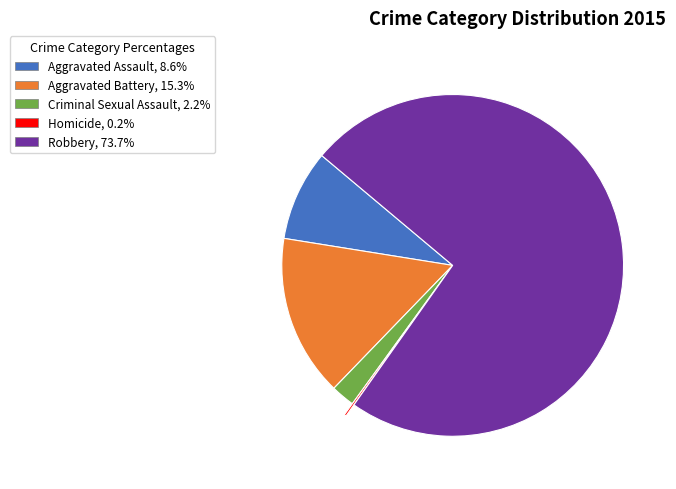

Which slice is the largest?

Robbery